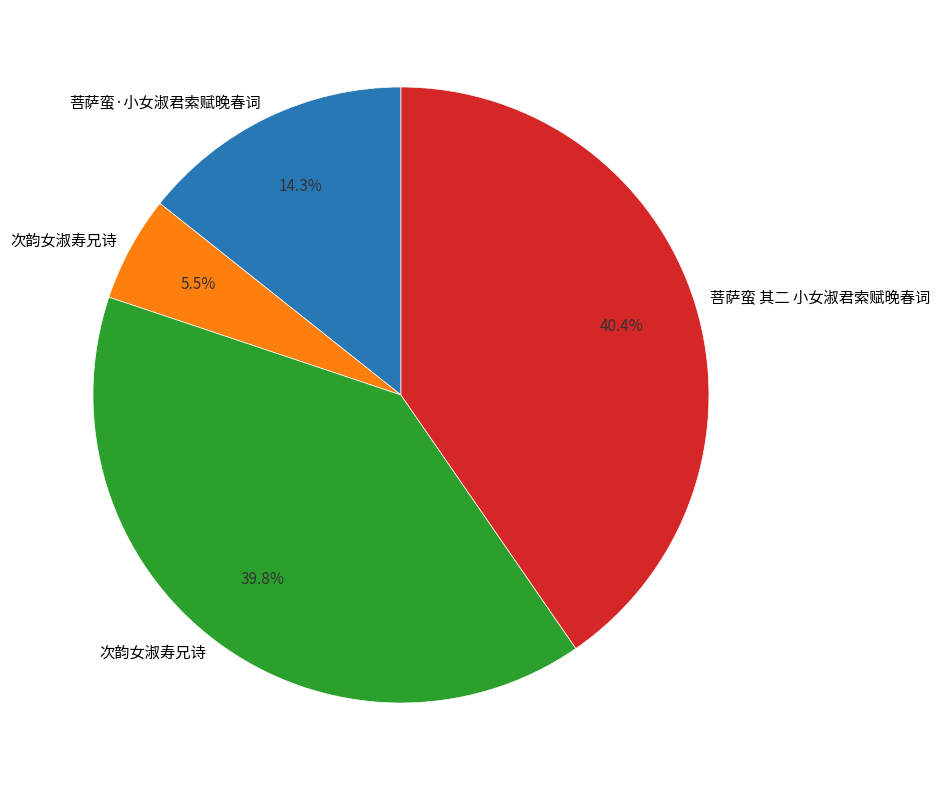

Does any single category account for the majority?

No